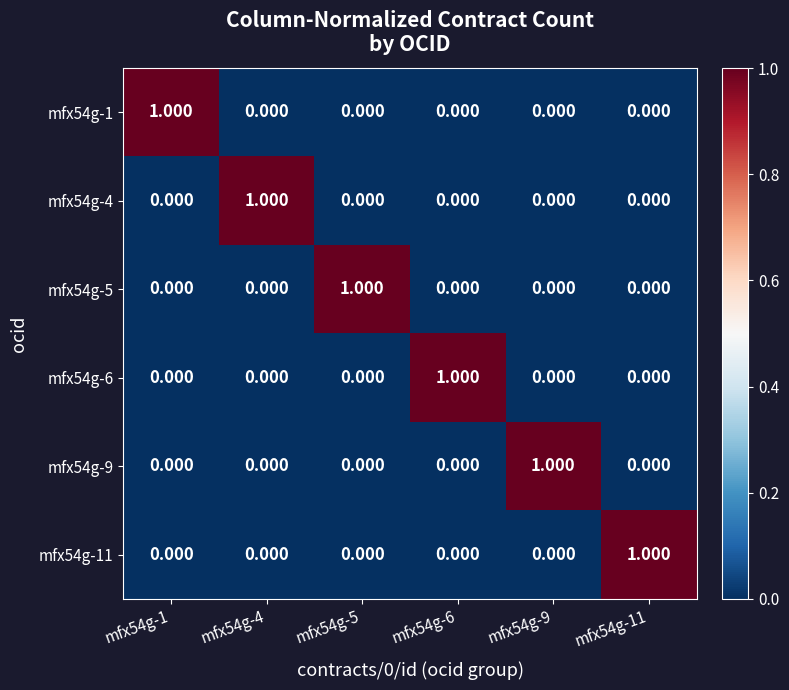

At which category does the chart reach its minimum across all series?

mfx54g-4